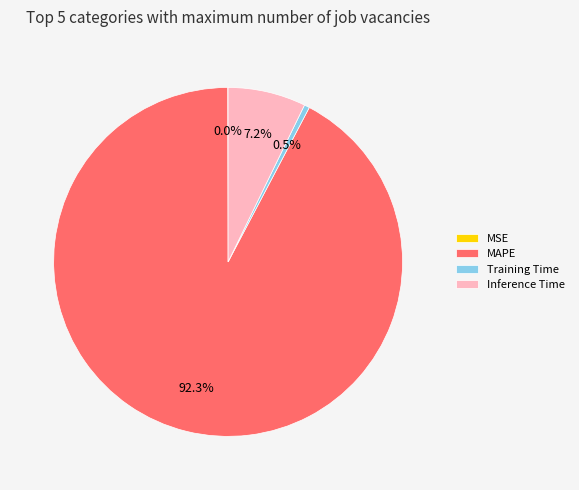

What percentage do MAPE and Training Time together represent?

92.8%